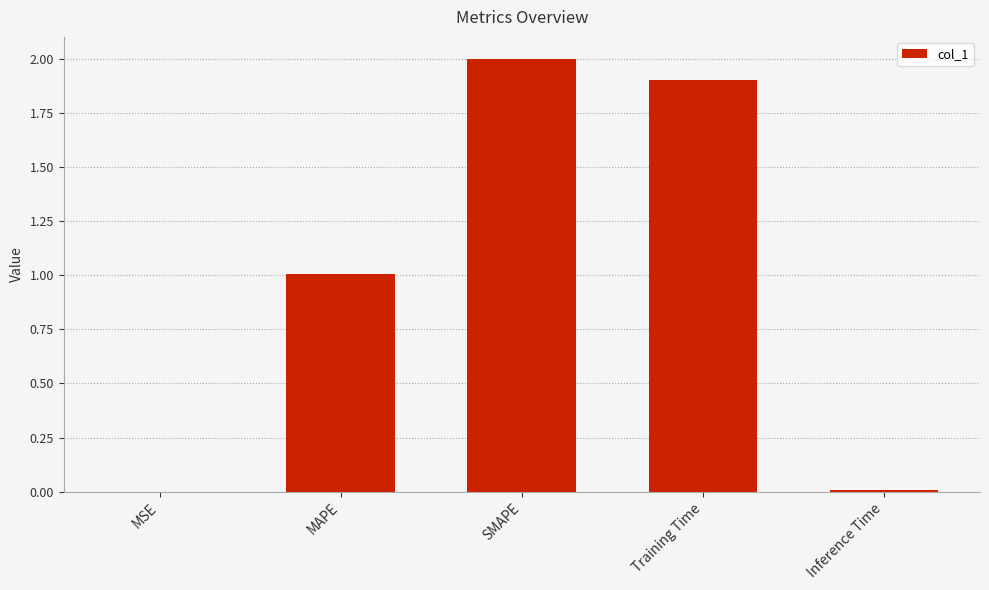

Is it true that the value at Inference Time is 0.0?

True